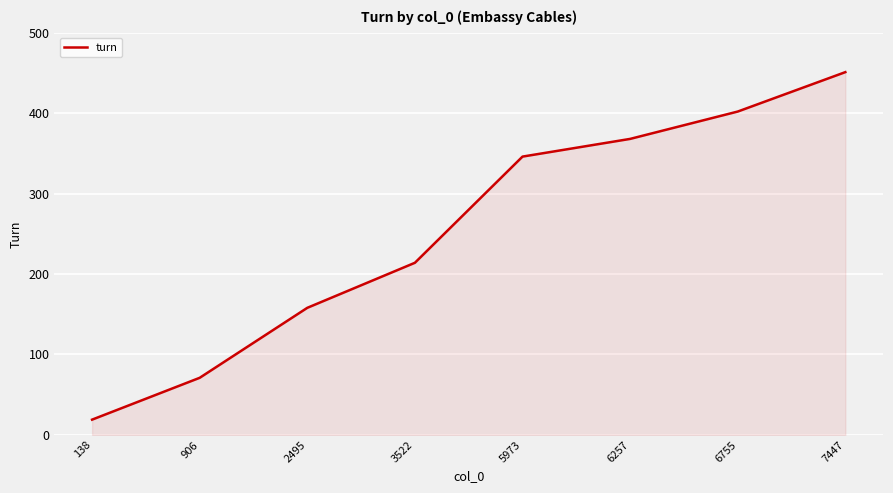

True or false: the data has more than 0 interior local peaks.

False